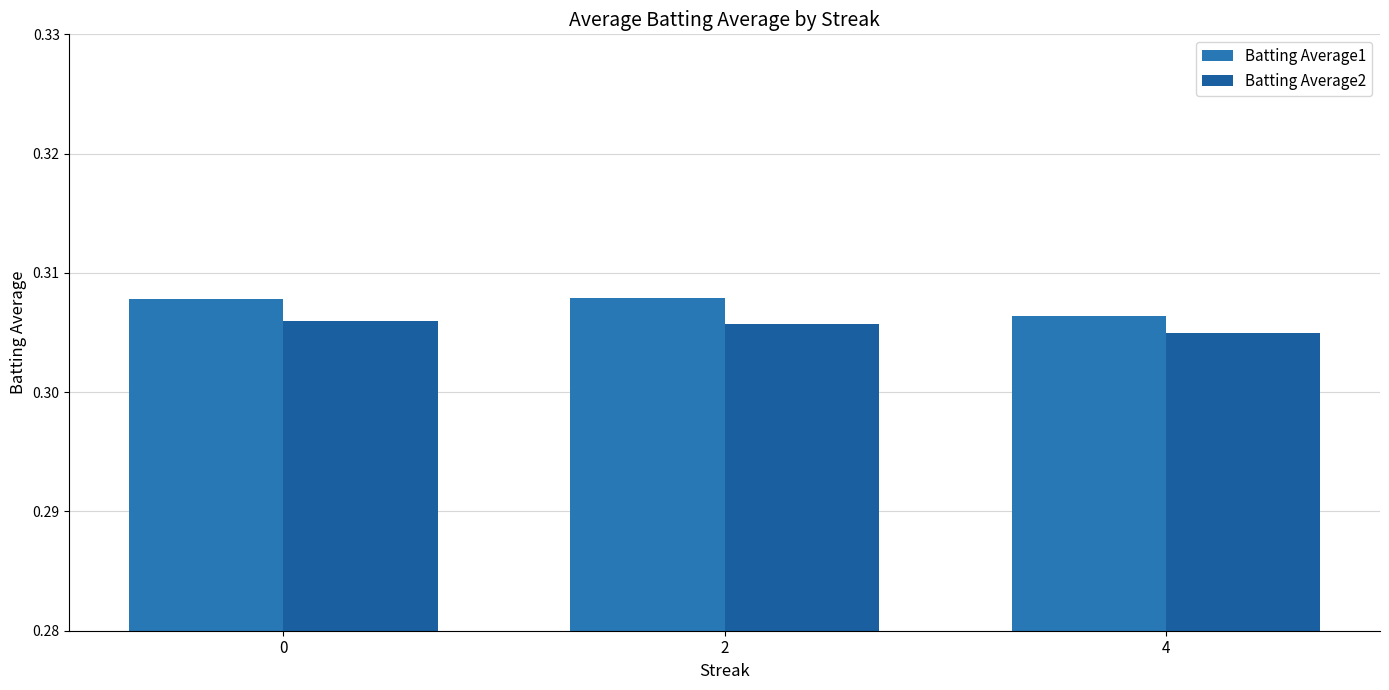

Rank the categories by Batting Average2 value from highest to lowest.

0, 2, 4